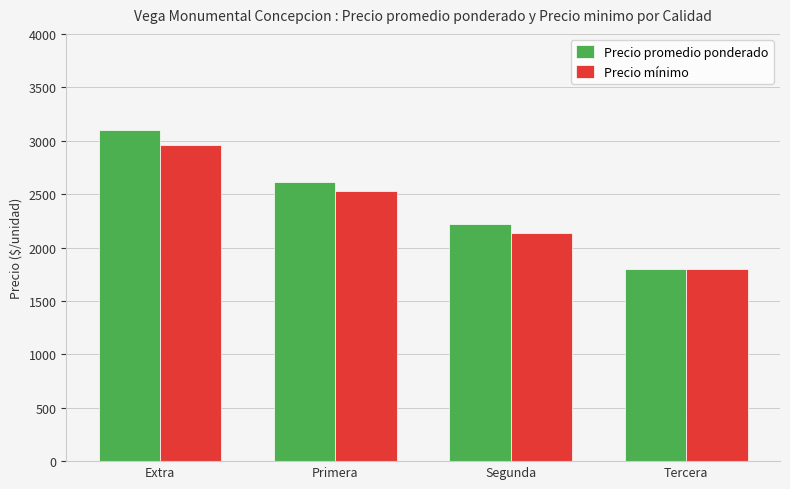

Does the chart contain any negative values?

No